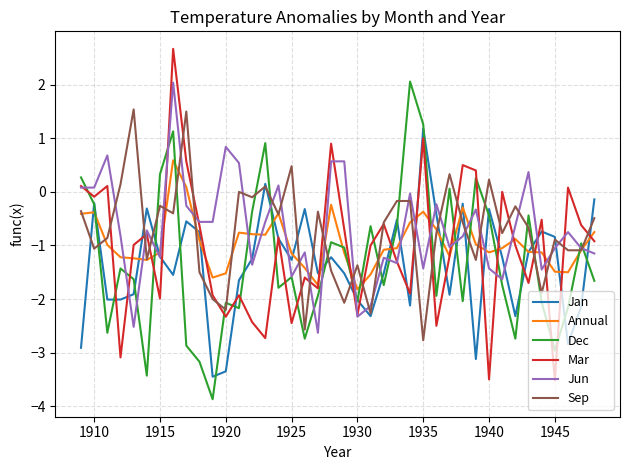

What is the maximum value shown in the chart?

2.7